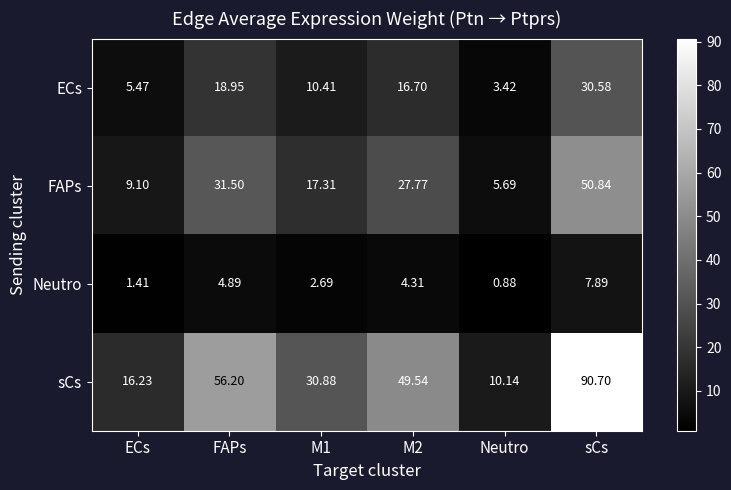

What is the total value across all series at ECs?

32.2